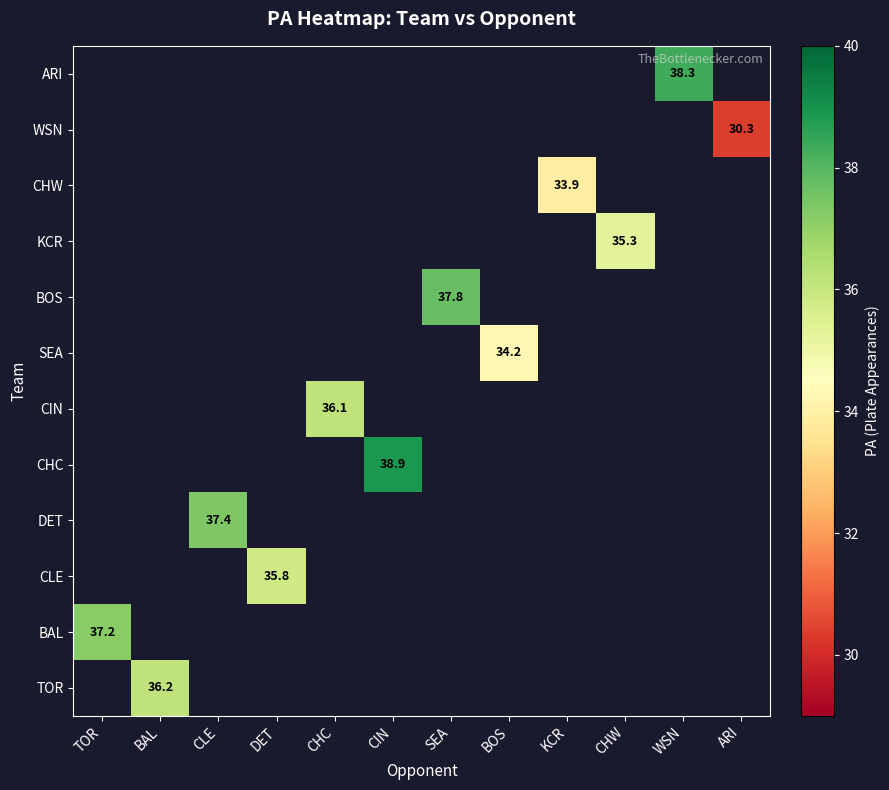

Which has a higher value, WSN or BOS?

BOS